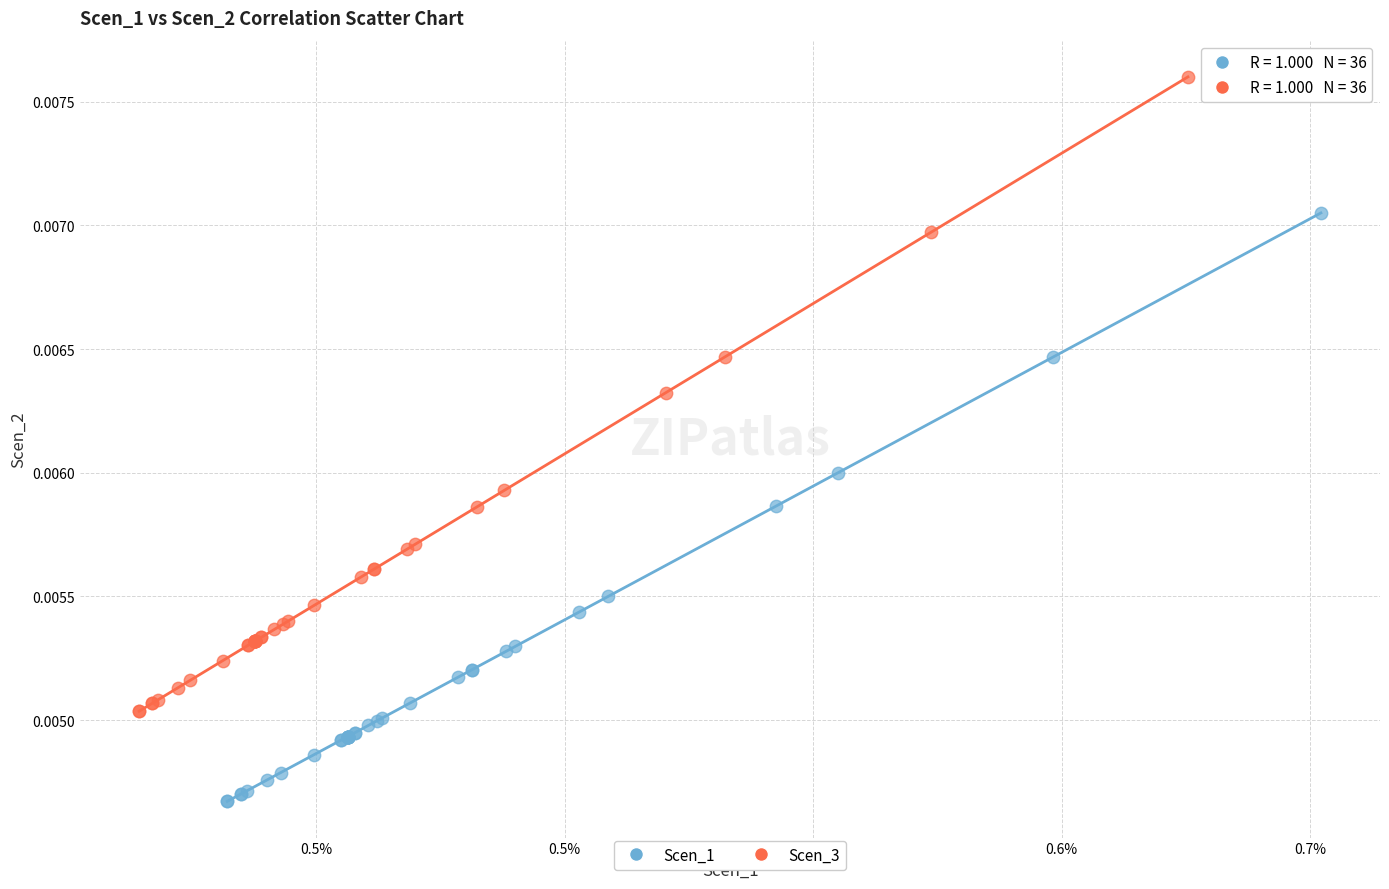

Which series reaches the maximum Y coordinate?

Scen_3